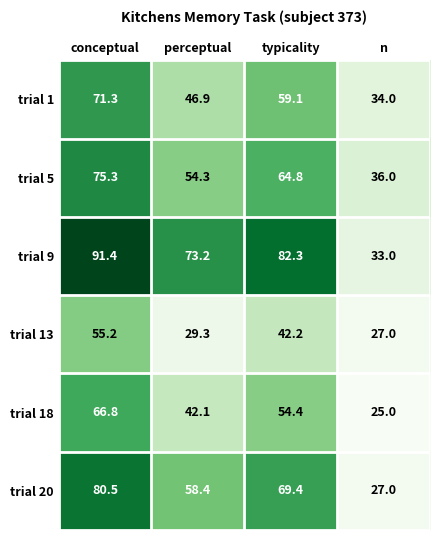

What is the sum of the trial 9 values at n and typicality?

115.3